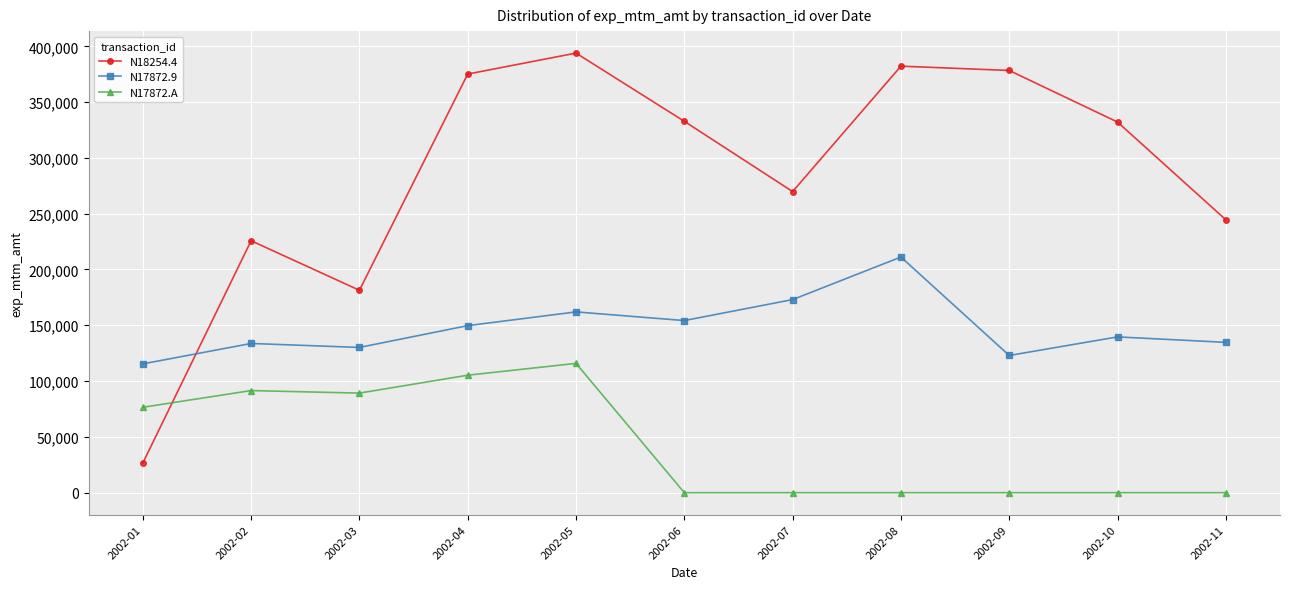

True or false: N17872.A and N17872.9 cross at least once.

False